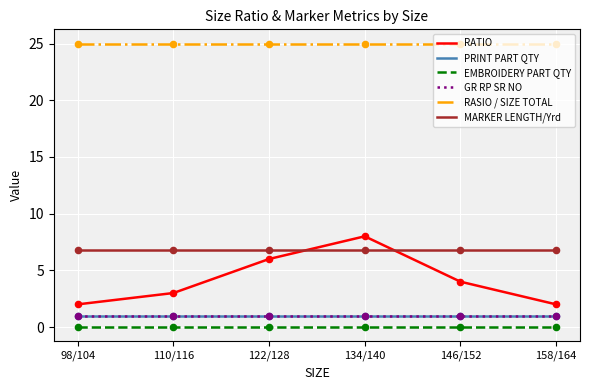

At how many categories does at least one series exceed 3?

6